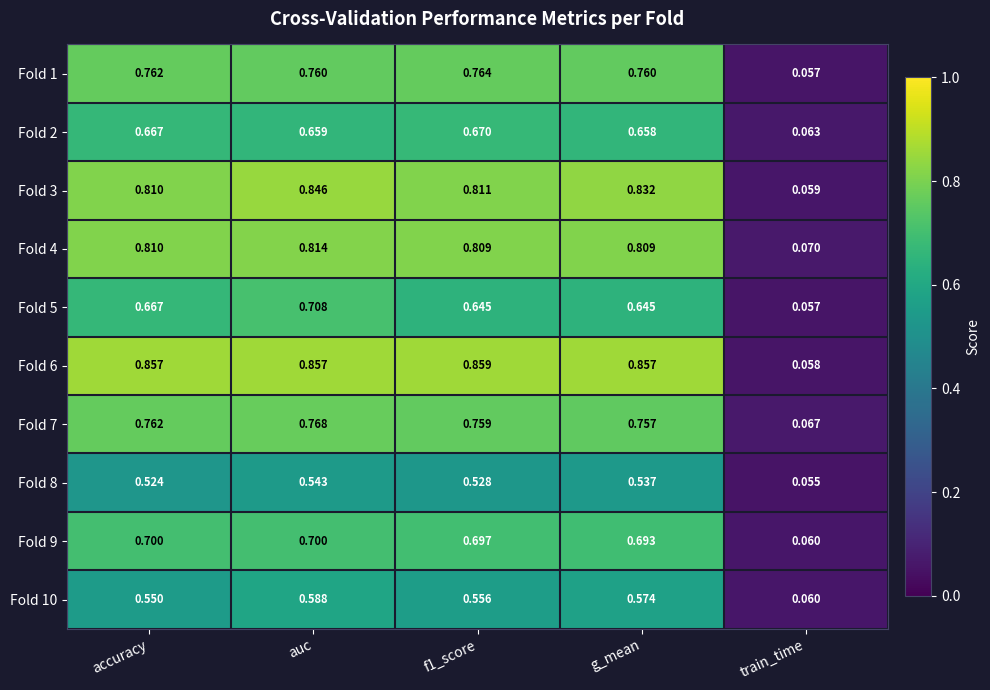

At which label does Fold 3 reach its peak?

auc